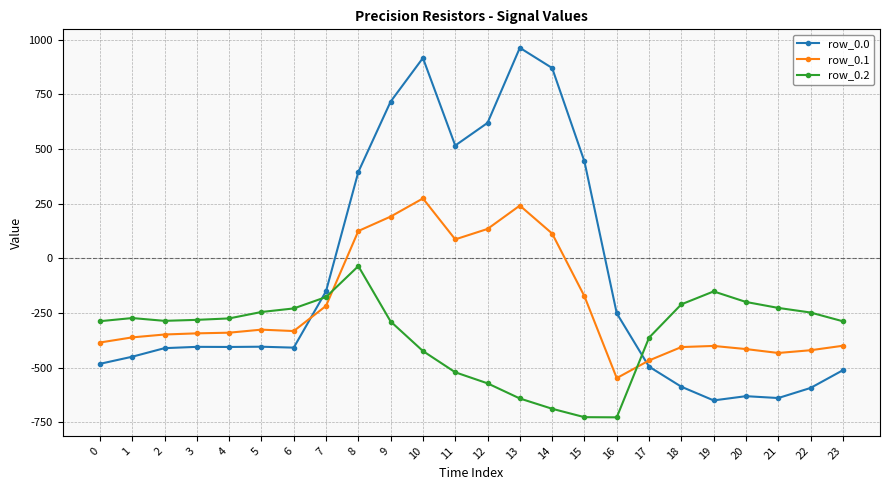

Which series ends up on top after the final intersection of row_0.1 and row_0.2?

row_0.2